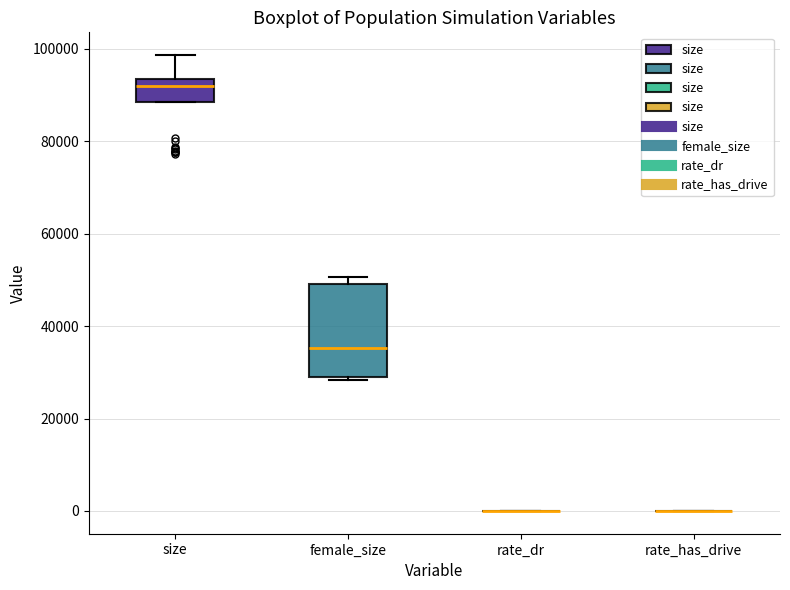

Reading left to right, transcribe this box plot: for each box, give where its median line is, the range the box spans, and where its two whiskers end, as read against the y-axis. The values are not printed on the chart, so give them approximately, as read against the axis.

size: median 92000, box 88000 to 94000, whiskers 88000 to 98000
female_size: median 36000, box 30000 to 50000, whiskers 28000 to 50000 (just above the box's upper edge)
rate_dr: box collapsed to a line at 0, whiskers 0 to 0
rate_has_drive: box collapsed to a line at 0, whiskers 0 to 0